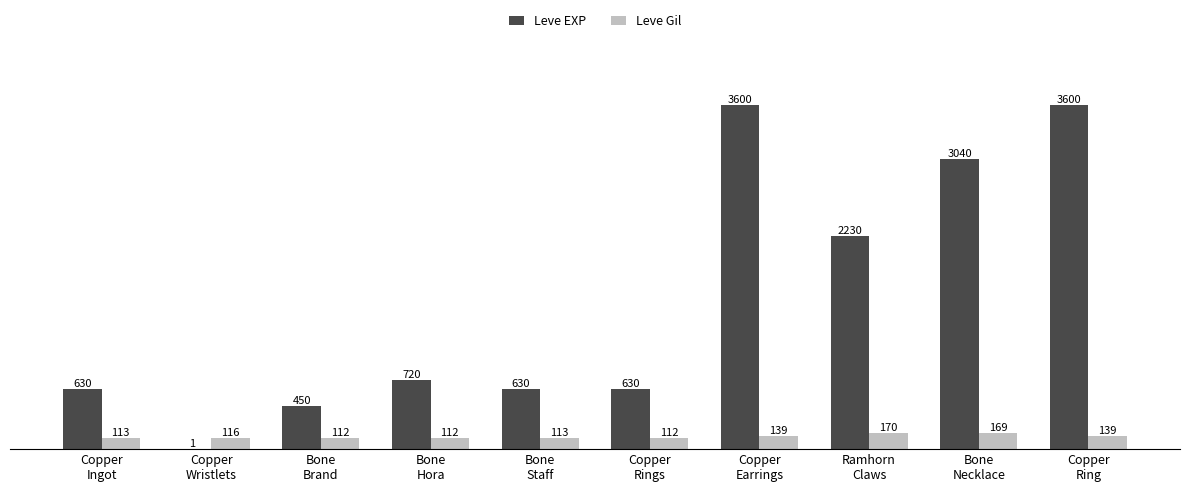

How many data points does each series have?

10